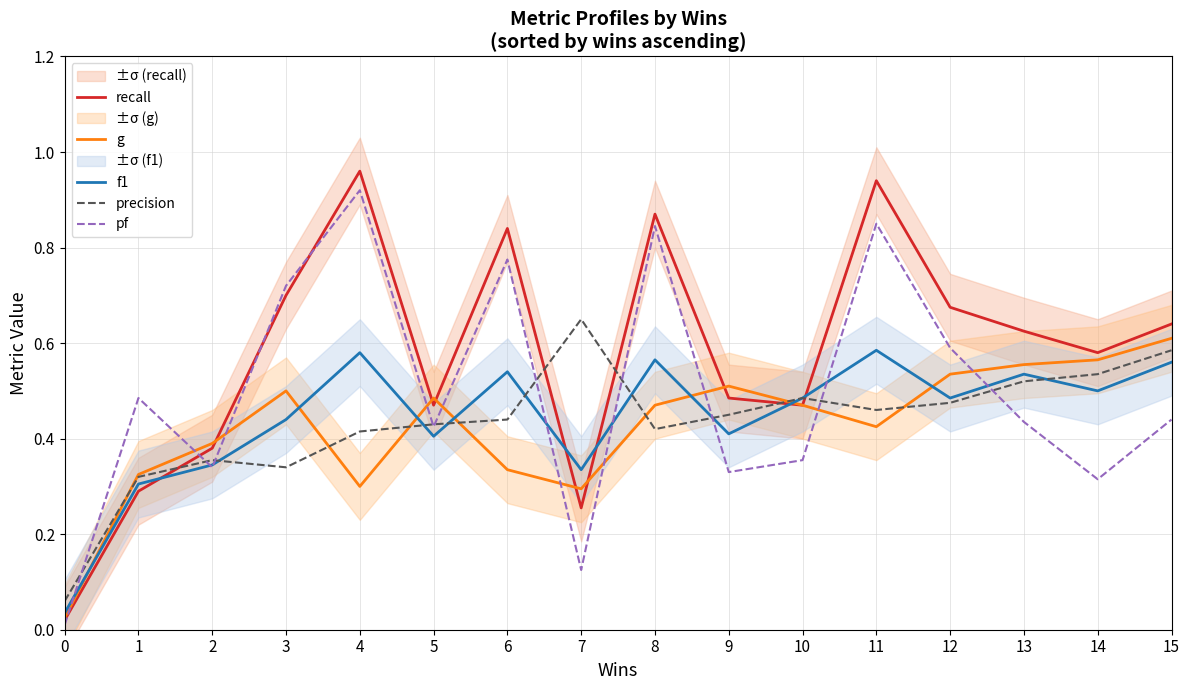

Between 10 and 11, which series saw the biggest shift?

pf